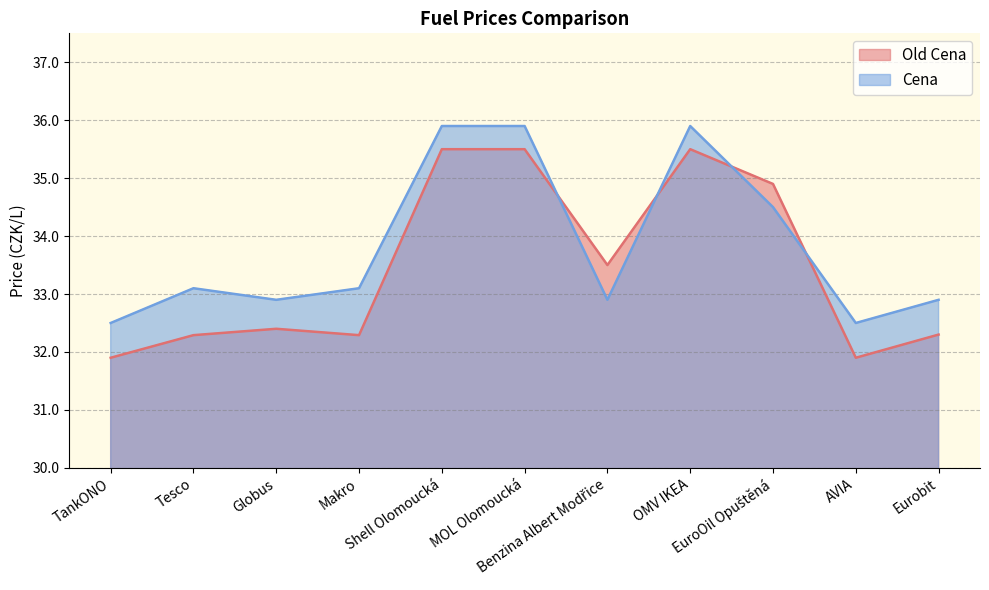

What is the approximate value of Cena at OMV IKEA?

35.9